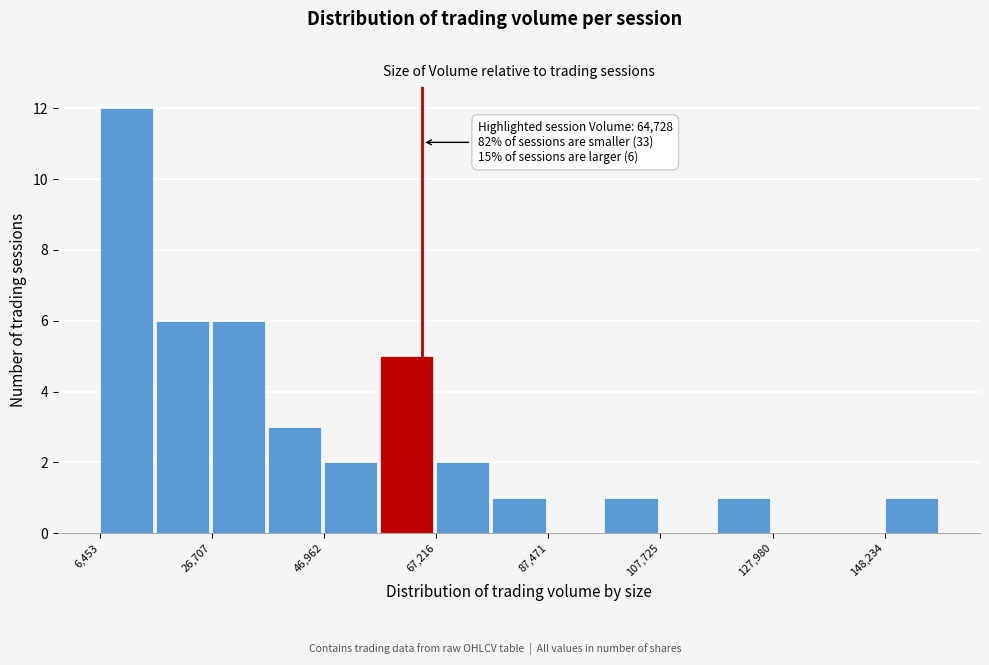

Read against the x-axis, roughly where is the centre of the tallest bar?

10000